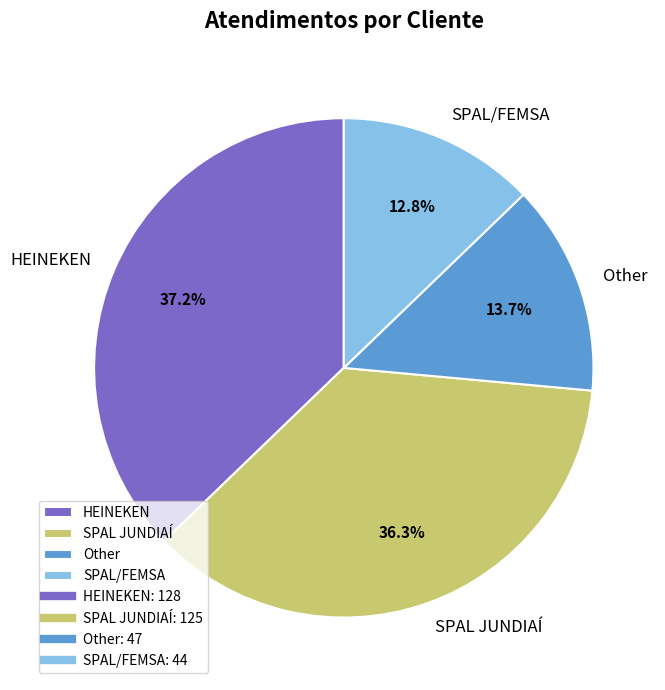

How many slices are in this pie chart?

4